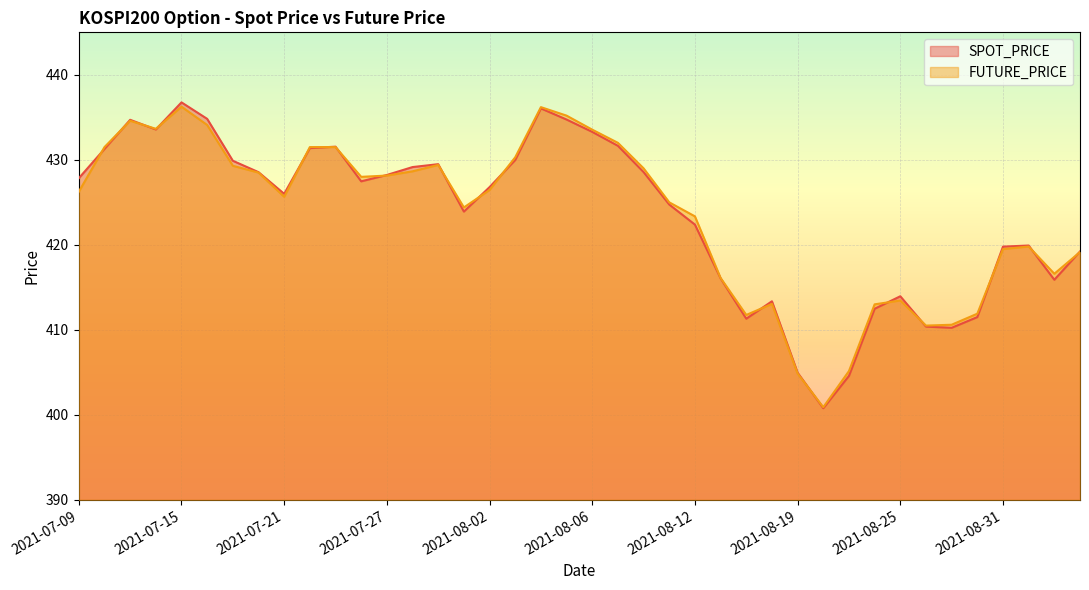

At which category does SPOT_PRICE reach its first local valley?

2021-07-14